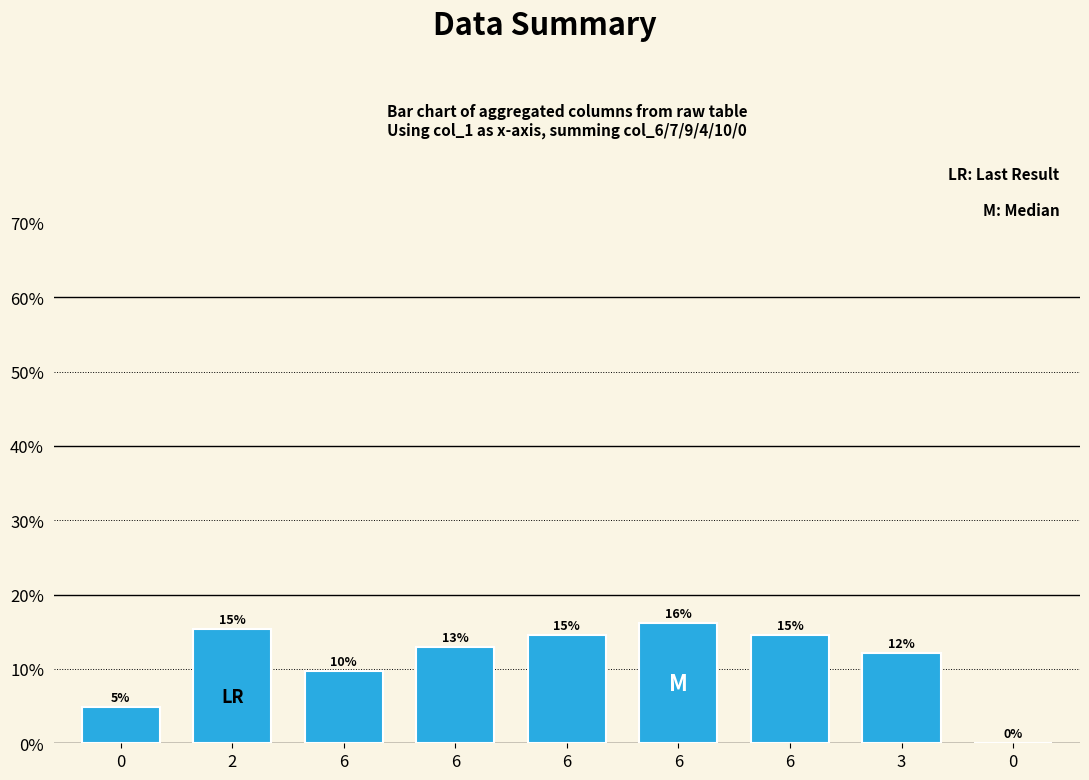

List the labels in order of value, smallest first.

0, 0, 6, 3, 6, 6, 6, 2, 6